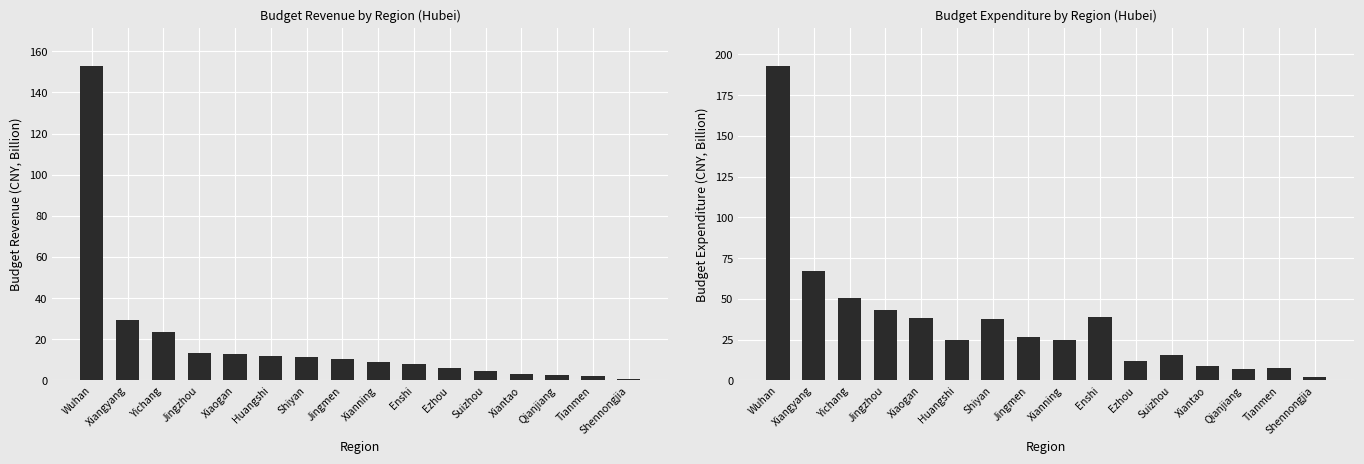

Reading left to right, what are all the values shown in this chart?

Budget Revenue(CNY,B): Wuhan=152.9	Xiangyang=29.6	Yichang=23.7	Jingzhou=13.4	Xiaogan=13.0	Huangshi=11.7	Shiyan=11.3	Jingmen=10.6	Xianning=9.1	Enshi=8.0	Ezhou=5.8	Suizhou=4.7	Xiantao=3.3	Qianjiang=2.6	Tianmen=2.0	Shennongjia=0.5
Budget Expenditure(CNY,B): Wuhan=193.0	Xiangyang=67.1	Yichang=50.4	Jingzhou=43.3	Xiaogan=38.3	Huangshi=24.6	Shiyan=37.4	Jingmen=26.7	Xianning=24.8	Enshi=39.2	Ezhou=12.2	Suizhou=15.4	Xiantao=9.1	Qianjiang=7.0	Tianmen=7.8	Shennongjia=2.1